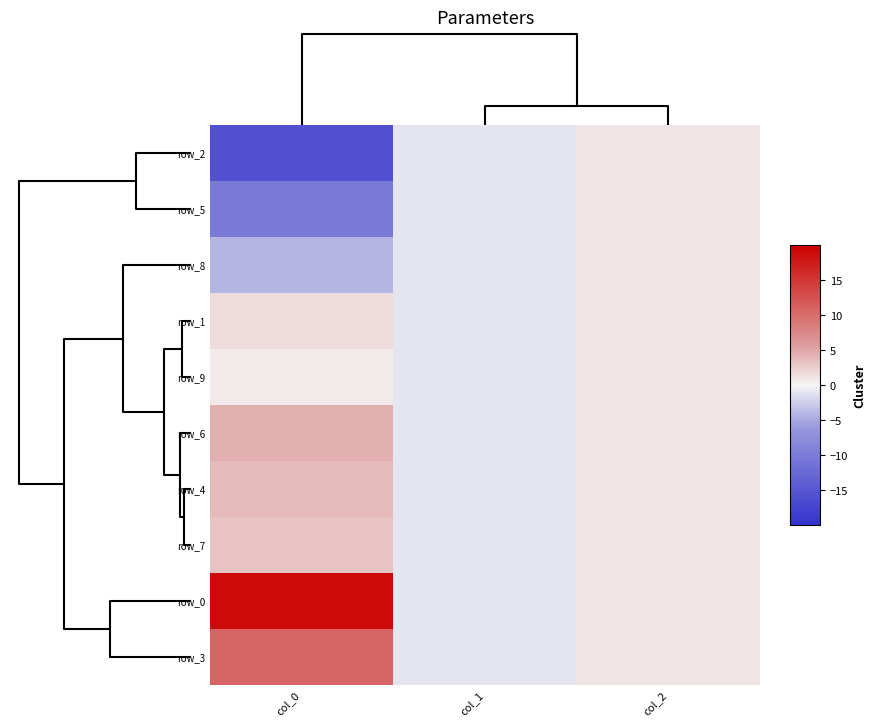

Which has a higher value, col_2 or col_0?

col_2